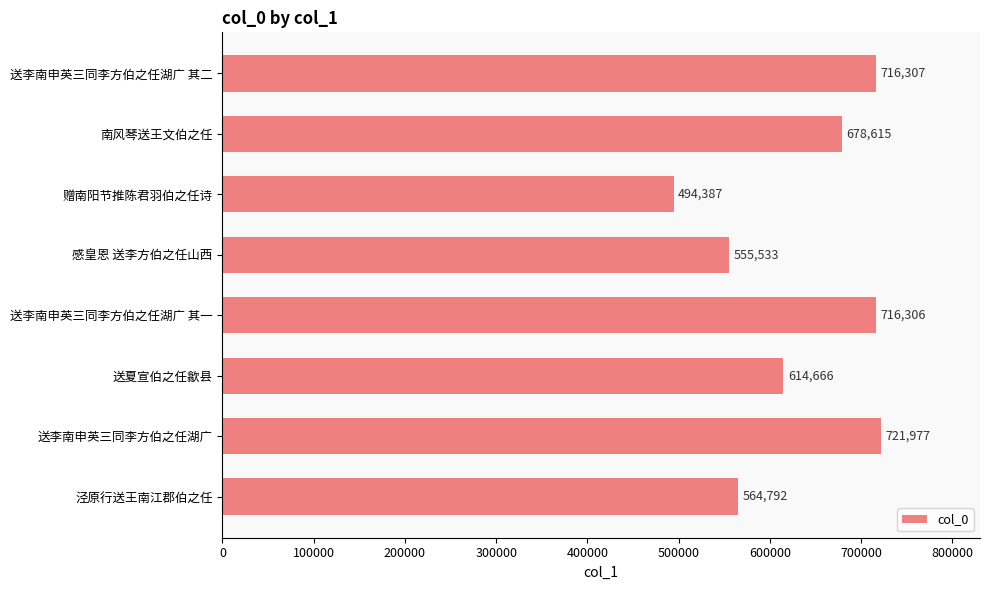

What is the average value?

632823